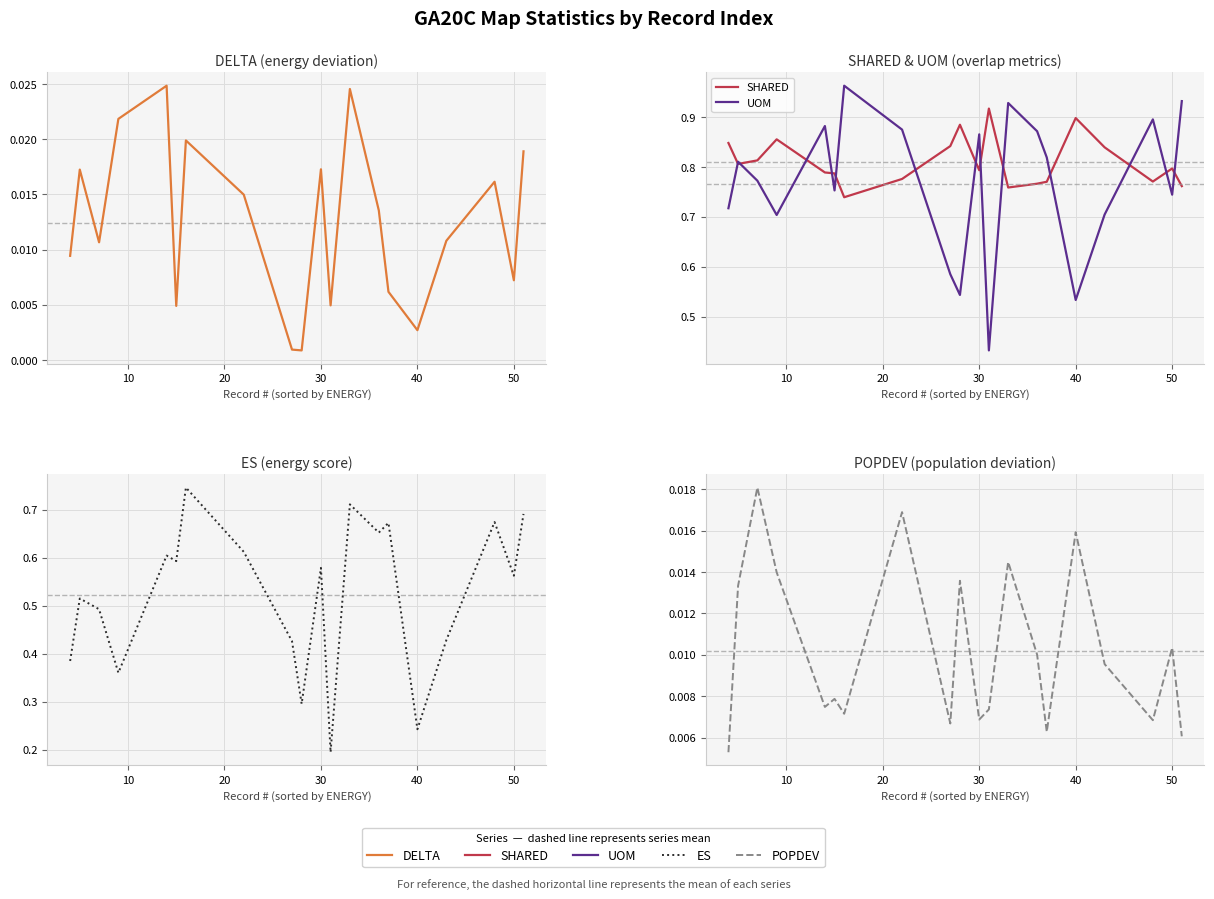

True or false: ES and POPDEV cross at least once.

False